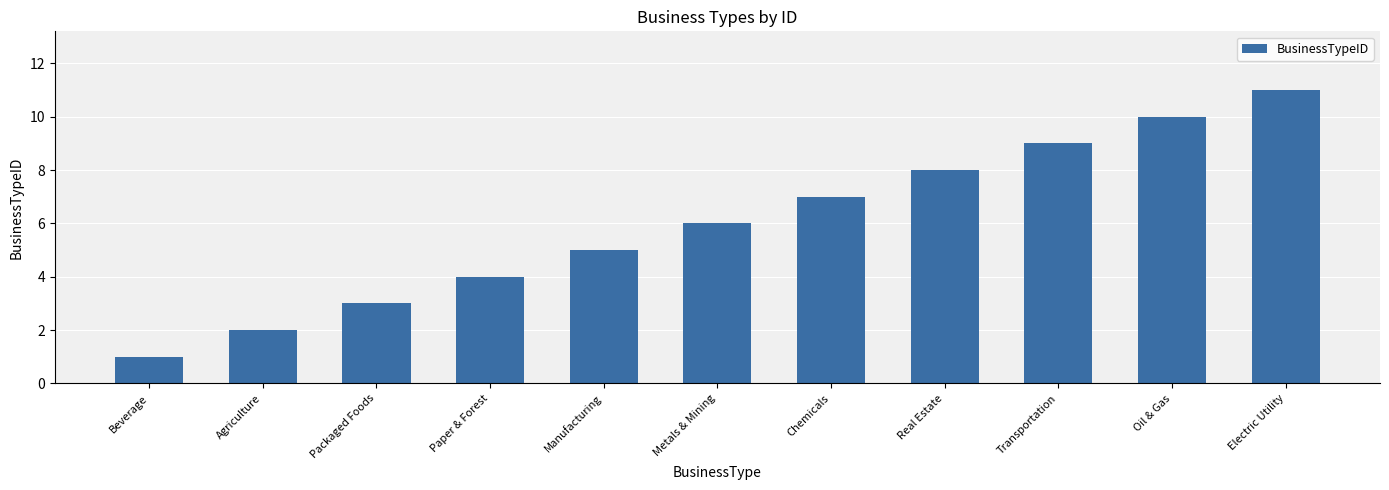

What is the change in value from Metals & Mining to Electric Utility?

+5